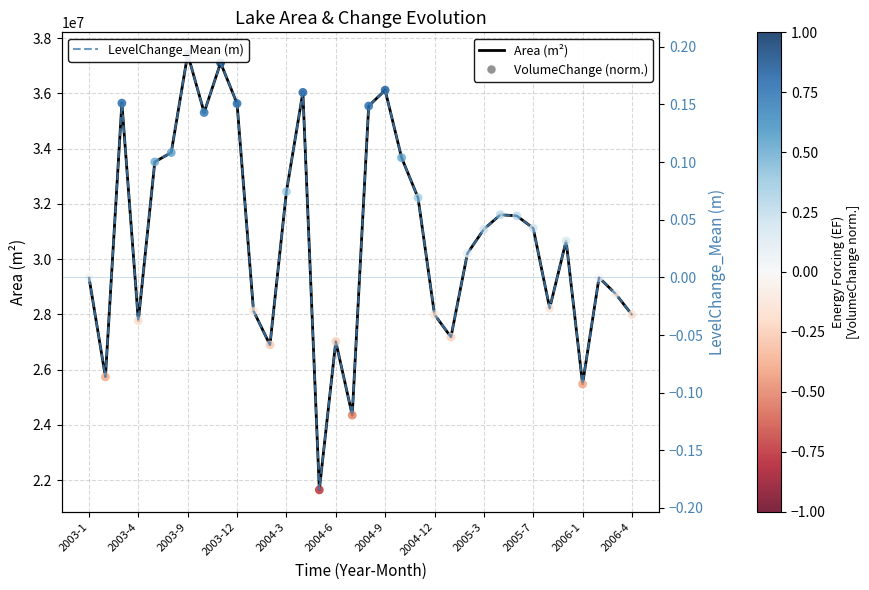

Which series contains the lowest Y value?

LevelChange_Mean (m)